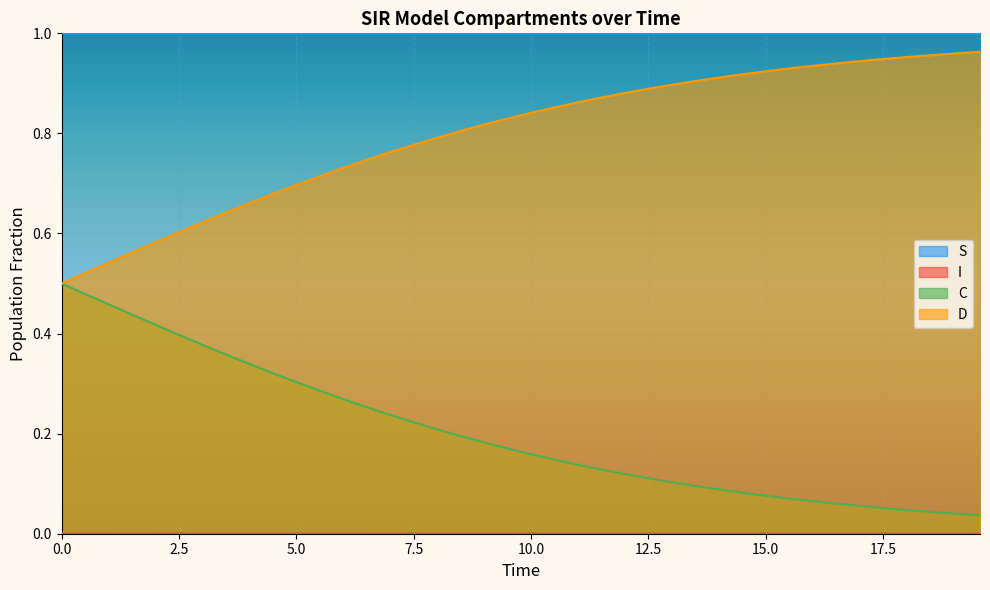

True or false: C and S intersect in this chart.

False